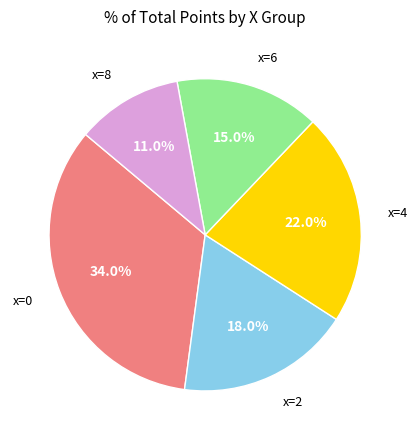

Is there a majority slice in this chart?

No